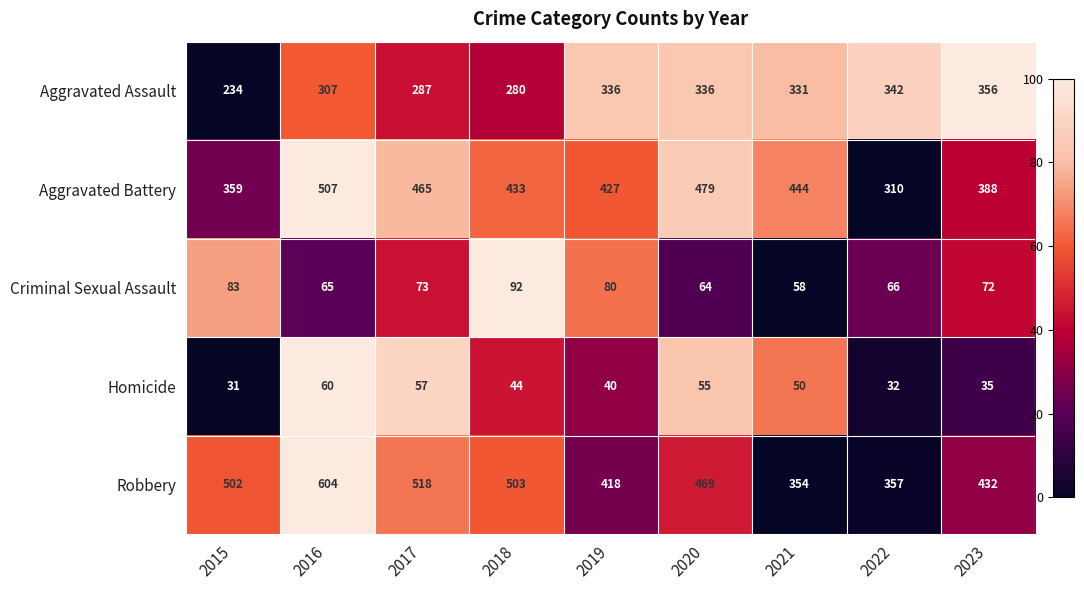

What is the smallest value displayed?

31